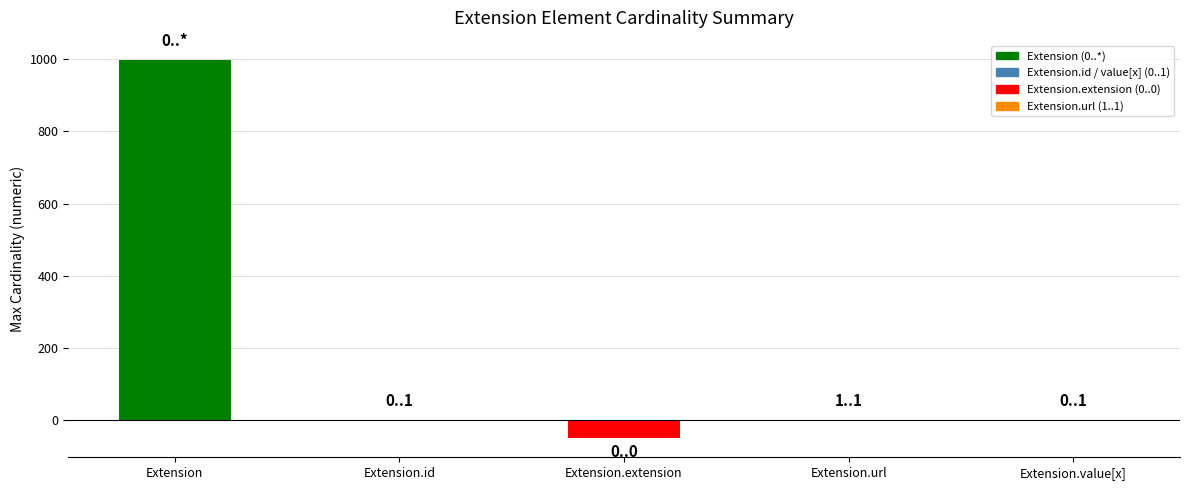

Are the bars horizontal?

No